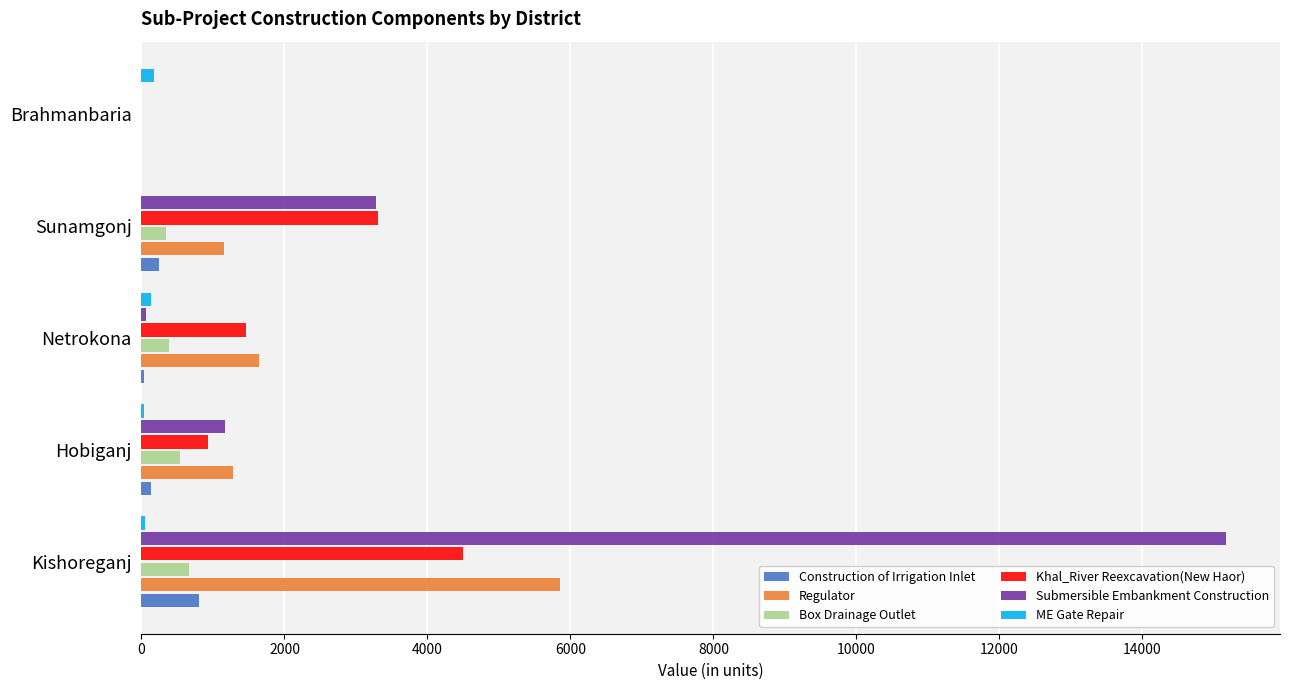

Which series changed the most between Sunamgonj and Brahmanbaria?

Khal_River Reexcavation(New Haor)